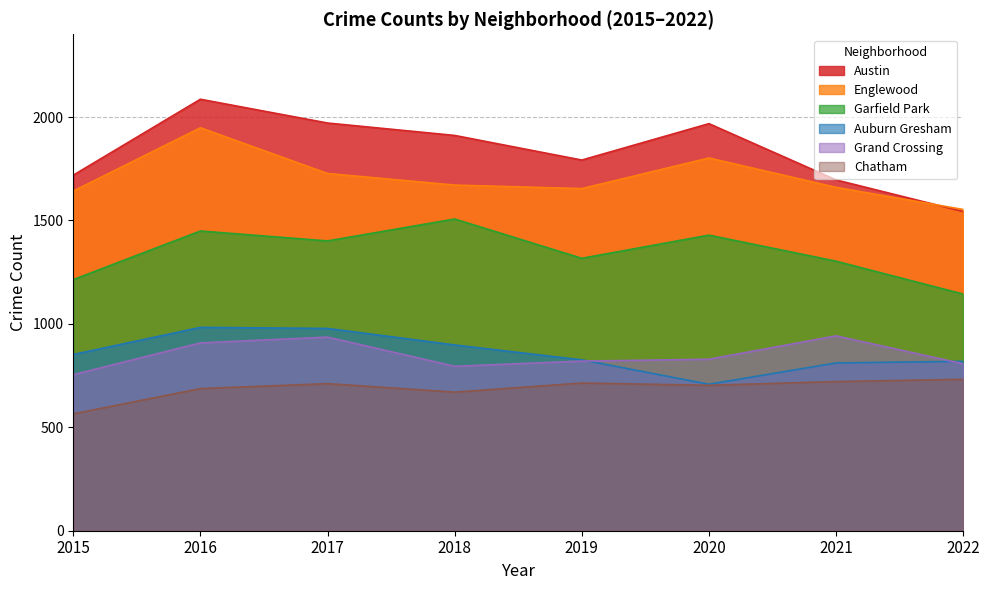

How many lines are shown in the chart?

6